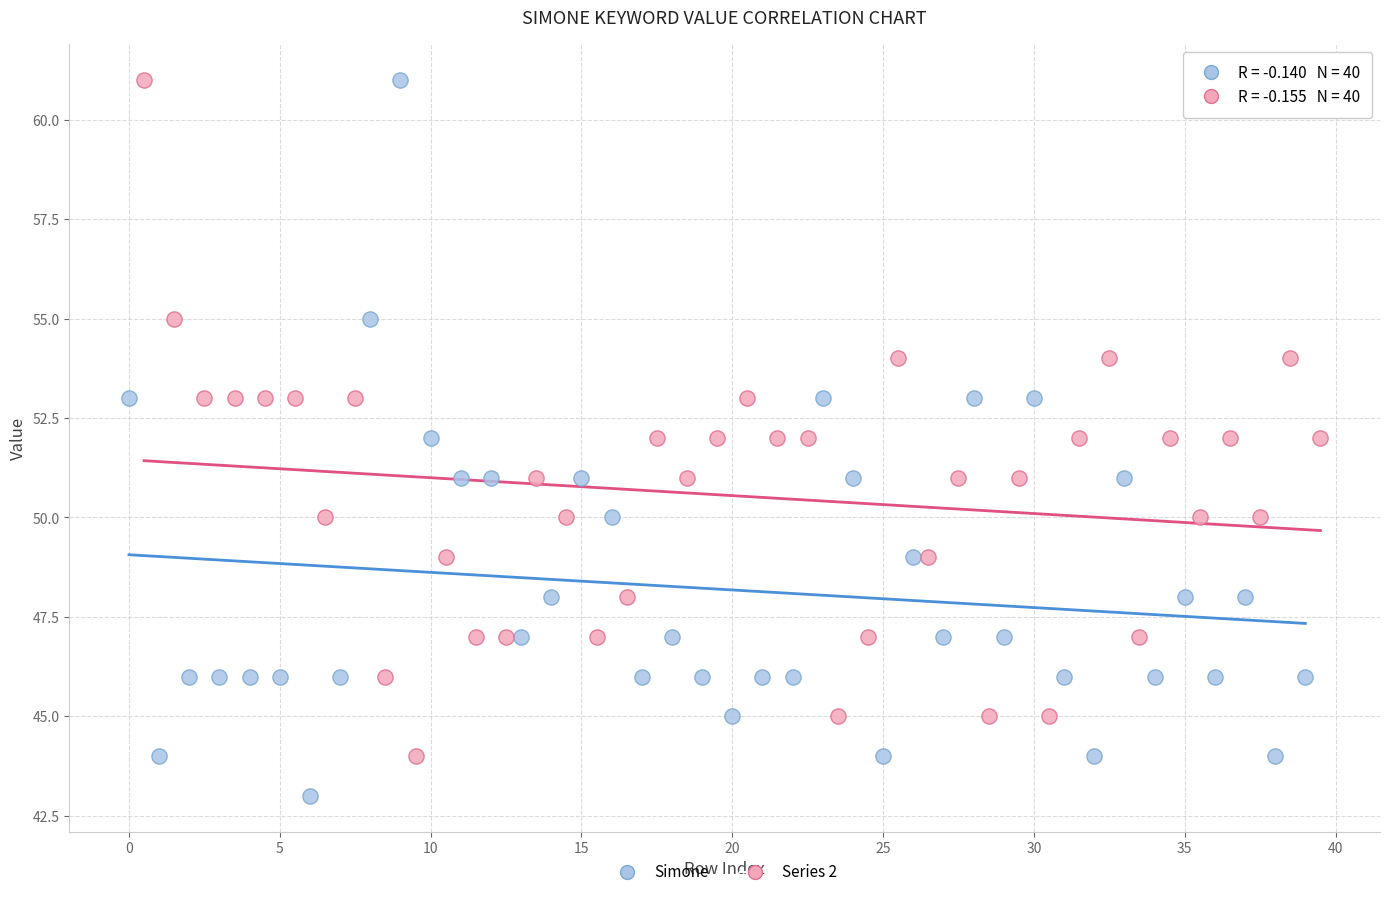

Which series reaches the minimum Y coordinate?

Simone